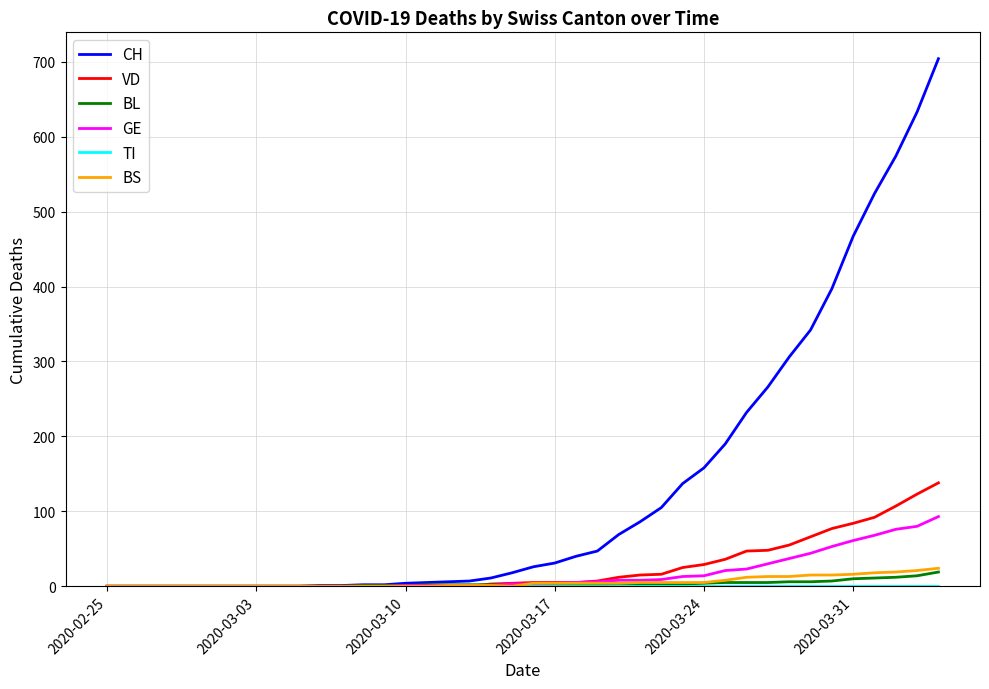

Which series has the largest range (max minus min)?

CH